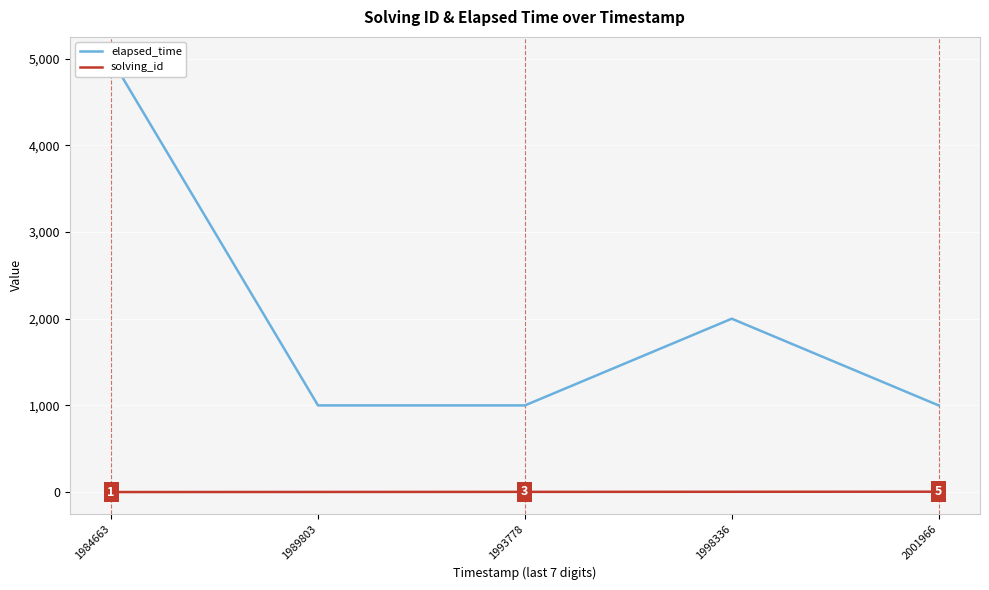

What is the value of the elapsed_time point at the 5th from the left?

1000